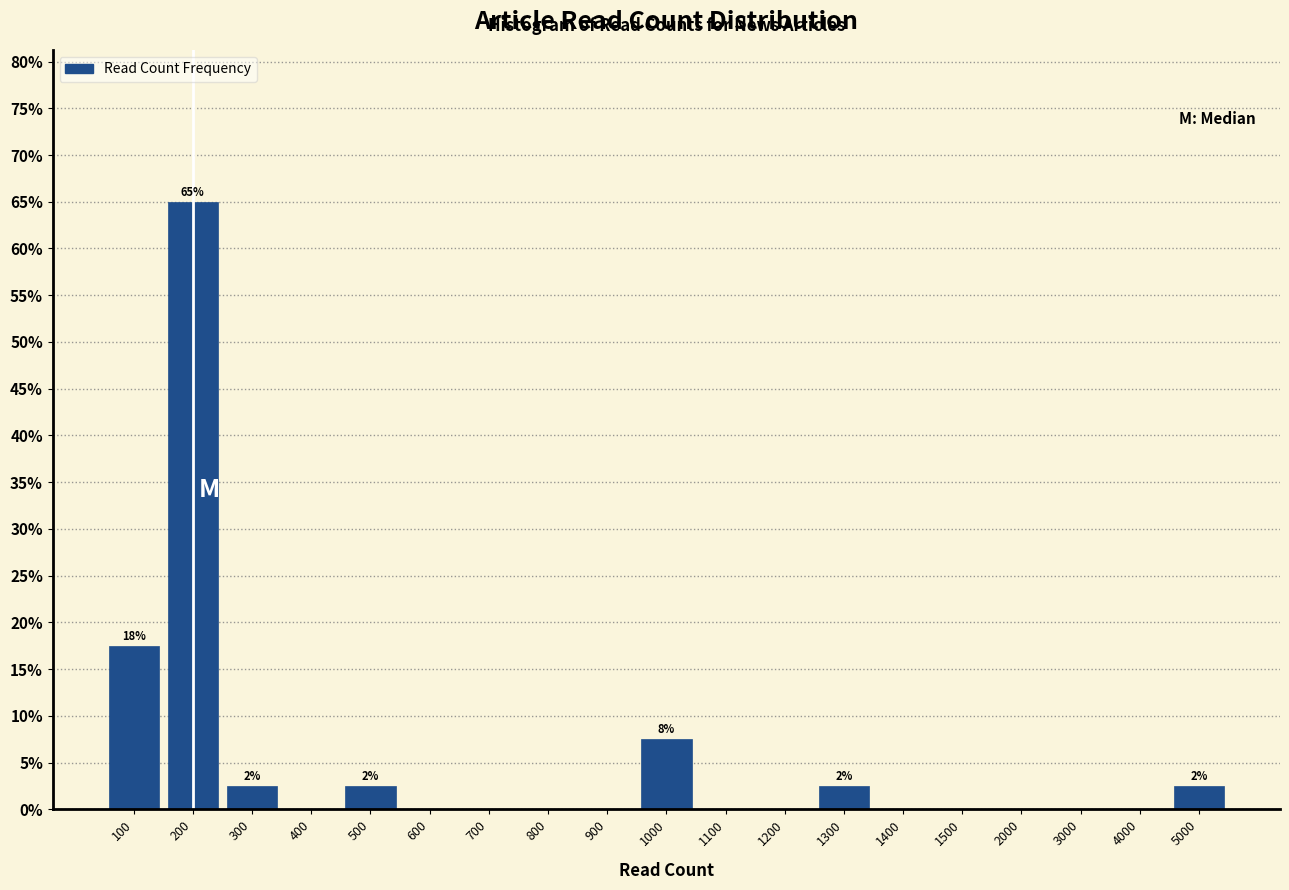

Reading left to right, extract all data points from this chart.

100=17.5	200=65.0	300=2.5	400=0.0	500=2.5	600=0.0	700=0.0	800=0.0	900=0.0	1000=7.5	1100=0.0	1200=0.0	1300=2.5	1400=0.0	1500=0.0	2000=0.0	3000=0.0	4000=0.0	5000=2.5